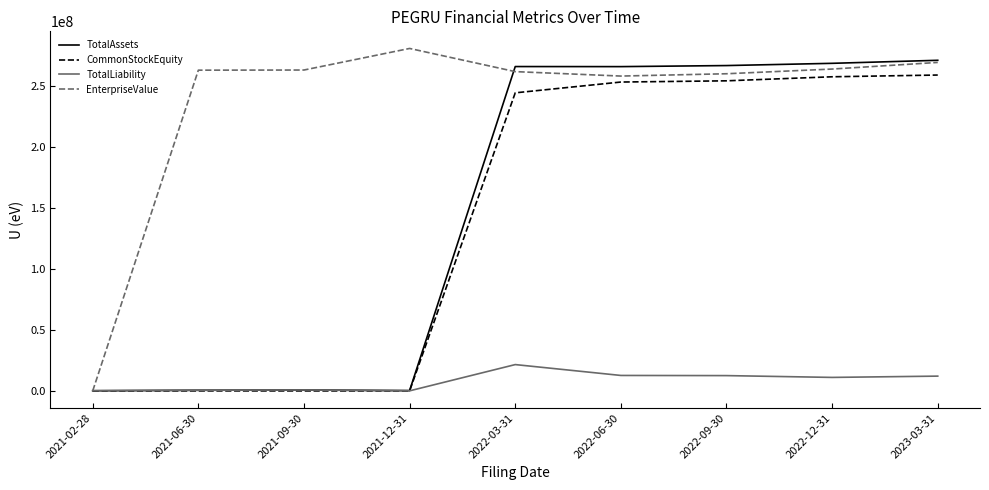

True or false: EnterpriseValue has a value of 261426454.9 at 2022-03-31.

True